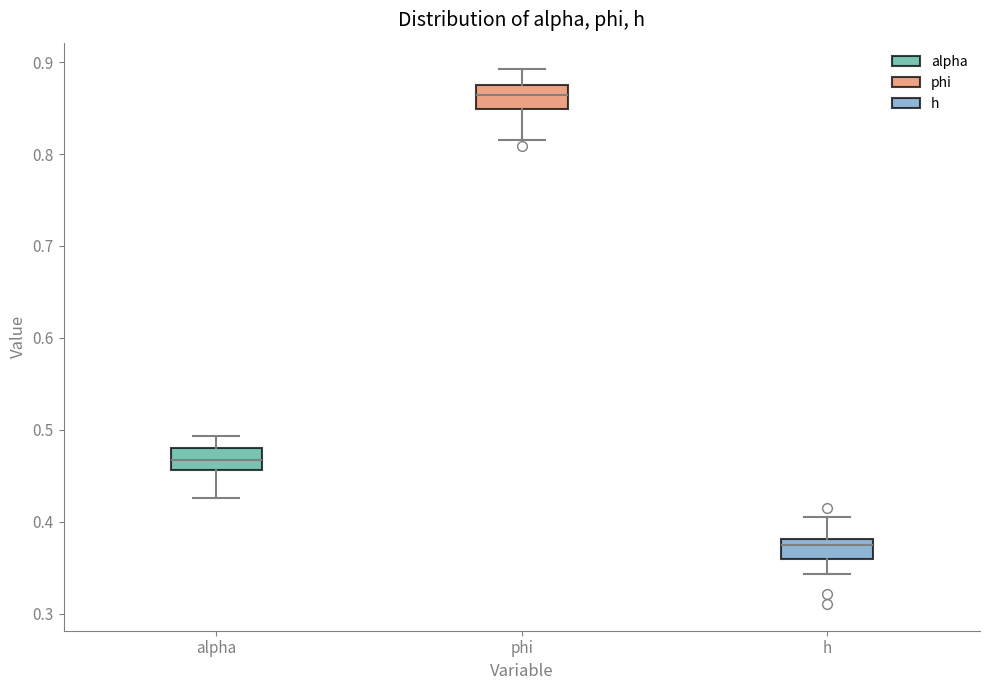

Reading left to right, read every box against the y-axis: the position of its median line, the range the box covers, and the ends of its whiskers. The values are not printed on the chart, so give them approximately, as read against the axis.

alpha: median 0.47, box 0.46 to 0.48, whiskers 0.43 to 0.49
phi: median 0.86, box 0.85 to 0.88, whiskers 0.81 to 0.89
h: median 0.37, box 0.36 to 0.38, whiskers 0.34 to 0.41